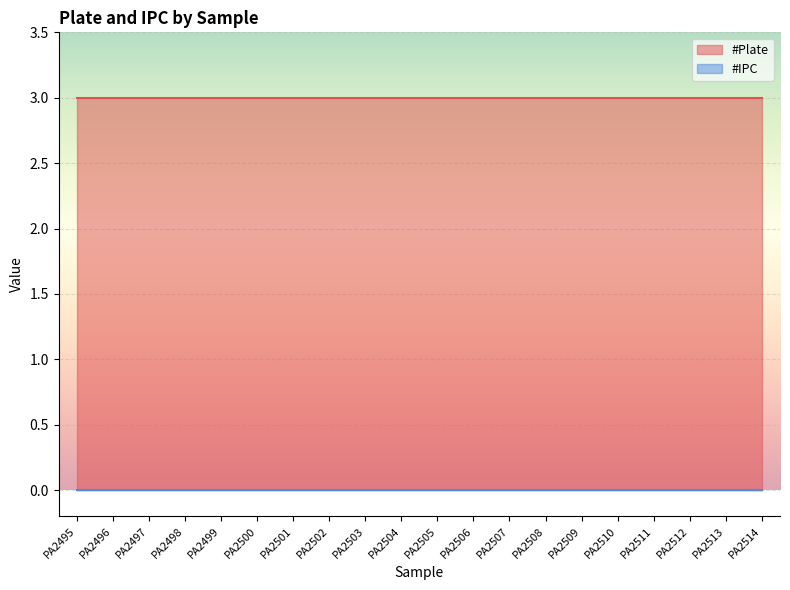

True or false: #Plate has more than 1 points higher than both neighbors.

False